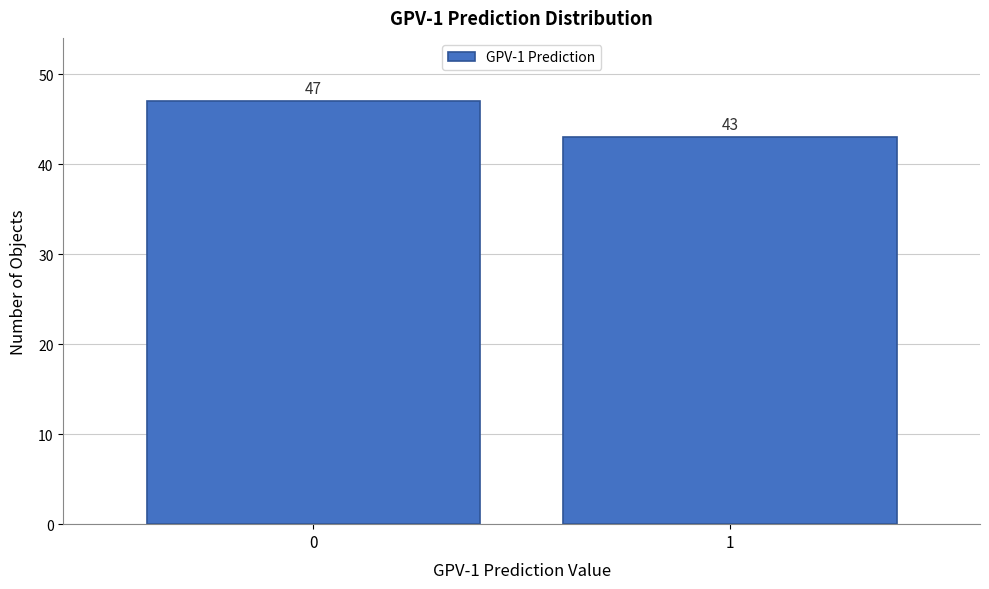

Reading left to right, what are all the values shown in this chart?

0=47	1=43